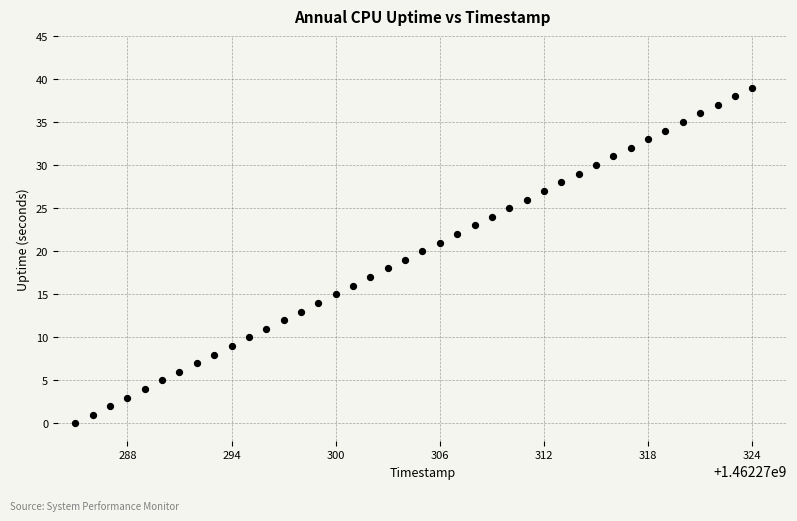

What is the range of Y values (max minus min)?

39